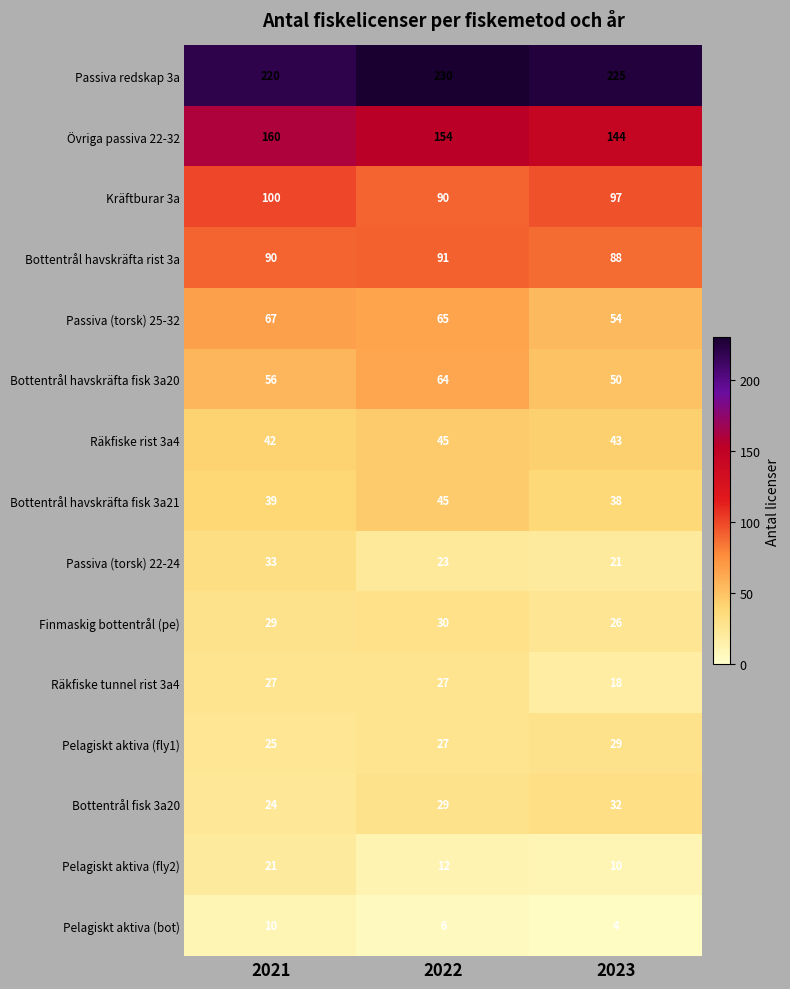

At 2023, list the series in order from largest to smallest.

Passiva redskap 3a, Övriga passiva 22-32, Kräftburar 3a, Bottentrål havskräfta rist 3a, Passiva (torsk) 25-32, Bottentrål havskräfta fisk 3a20, Räkfiske rist 3a4, Bottentrål havskräfta fisk 3a21, Bottentrål fisk 3a20, Pelagiskt aktiva (fly1), Finmaskig bottentrål (pe), Passiva (torsk) 22-24, Räkfiske tunnel rist 3a4, Pelagiskt aktiva (fly2), Pelagiskt aktiva (bot)